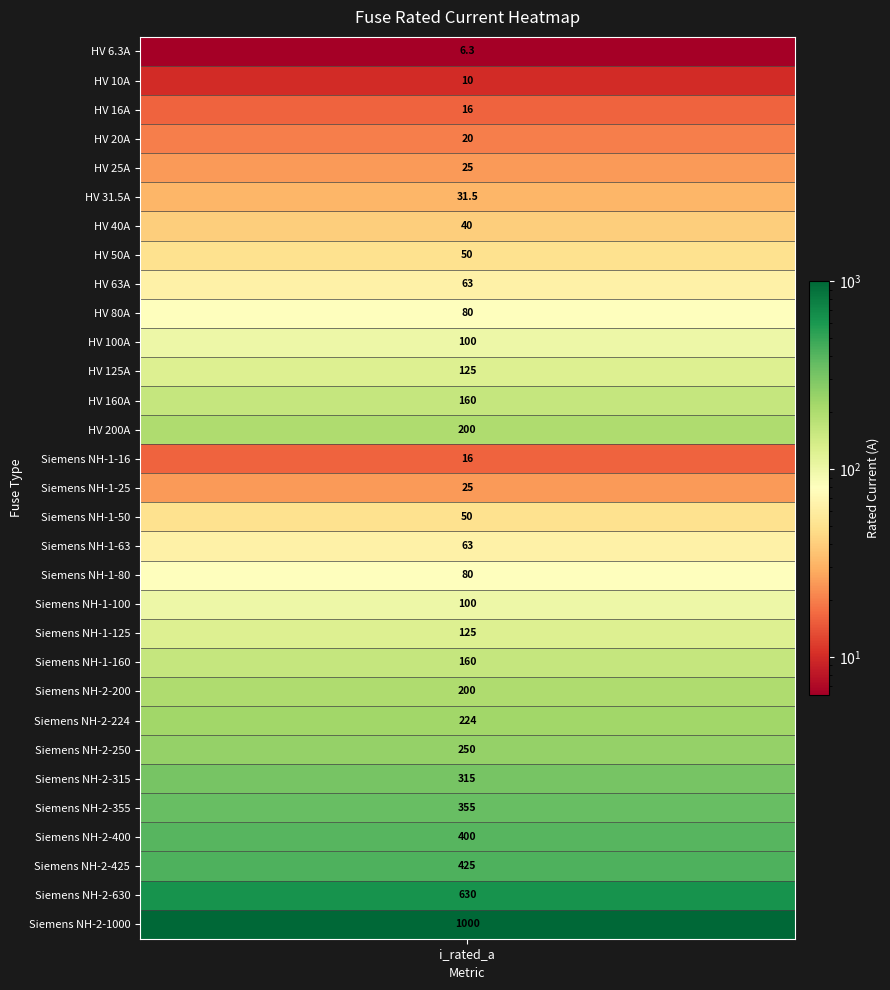

What is the difference between the values at 23 and 14?

208.0